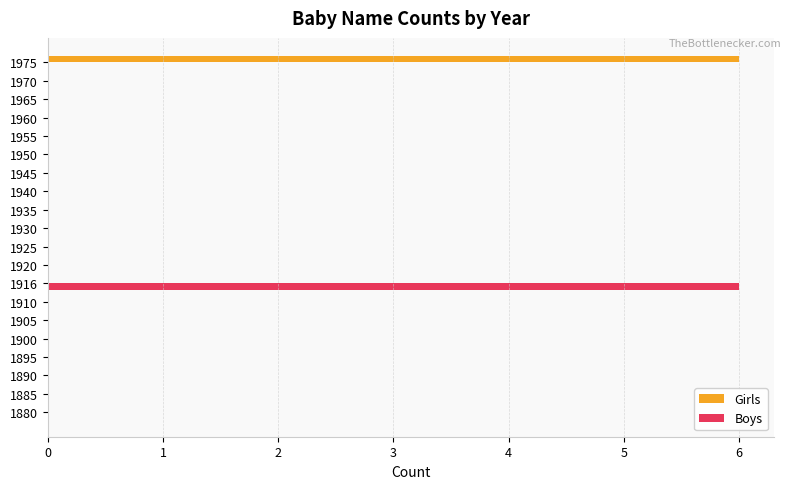

The Boys series shows -3 at 1945. True or false?

False